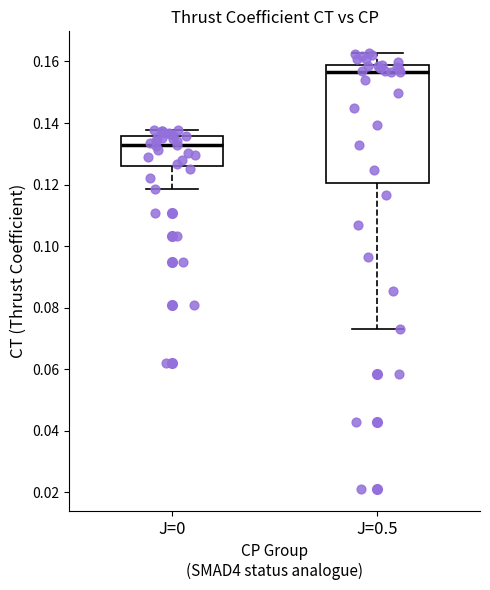

Reading left to right, transcribe this box plot: for each box, give where its median line is, the range the box spans, and where its two whiskers end, as read against the y-axis. The values are not printed on the chart, so give them approximately, as read against the axis.

J=0: median 0.134, box 0.126 to 0.136, whiskers 0.118 to 0.138
J=0.5: median 0.156, box 0.120 to 0.158, whiskers 0.074 to 0.162